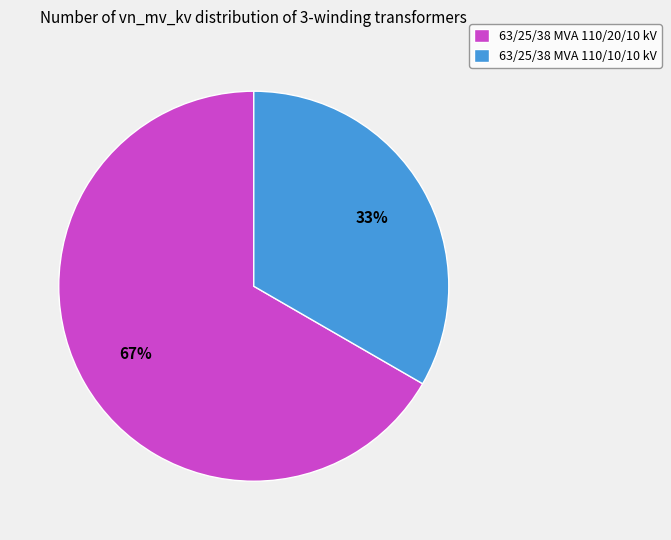

Is there any slice that represents more than half of the pie?

Yes